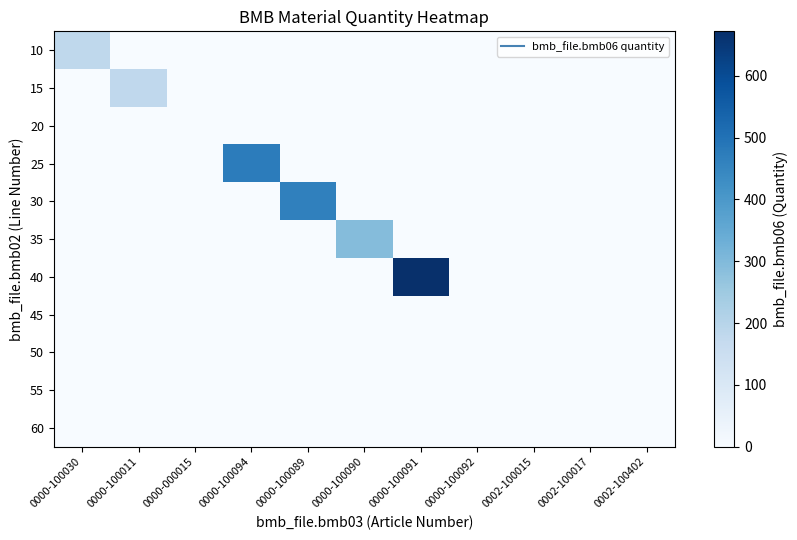

Which series has the largest total across all categories?

40